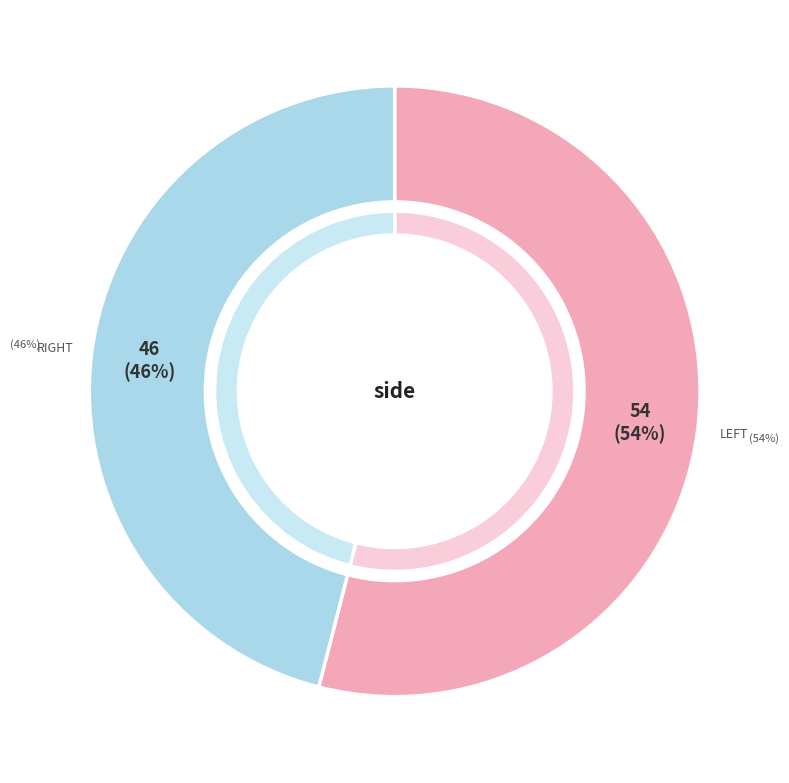

Which slice is the largest?

left